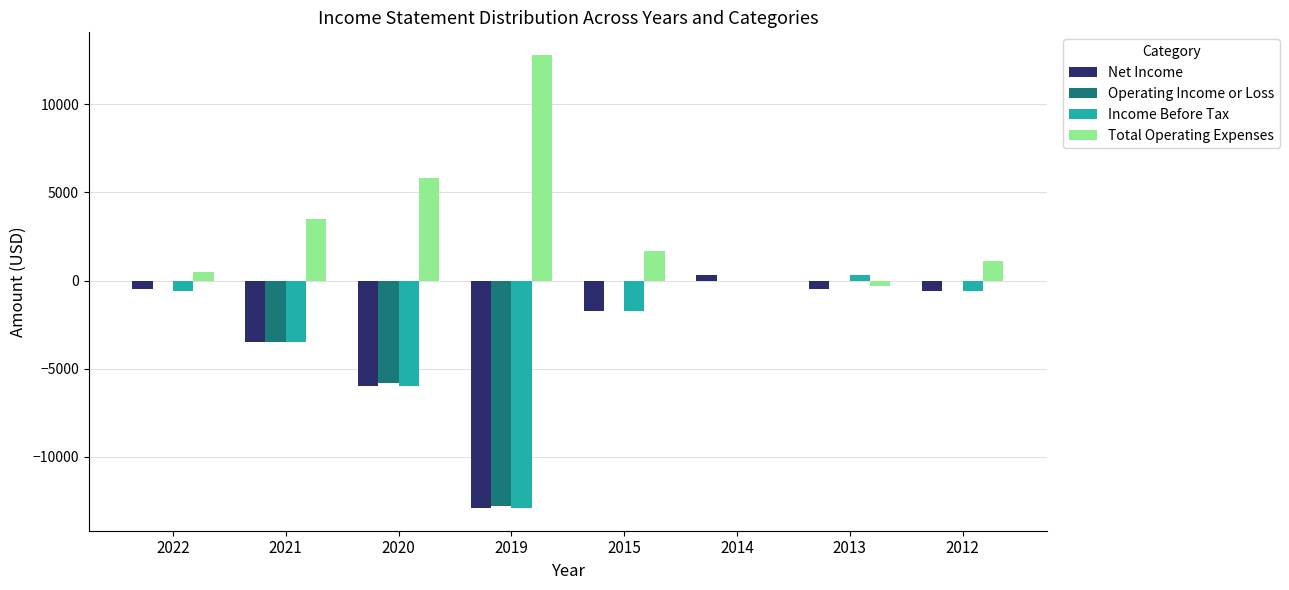

What is the sum of the Operating Income or Loss values at 2022 and 2020?

-5800